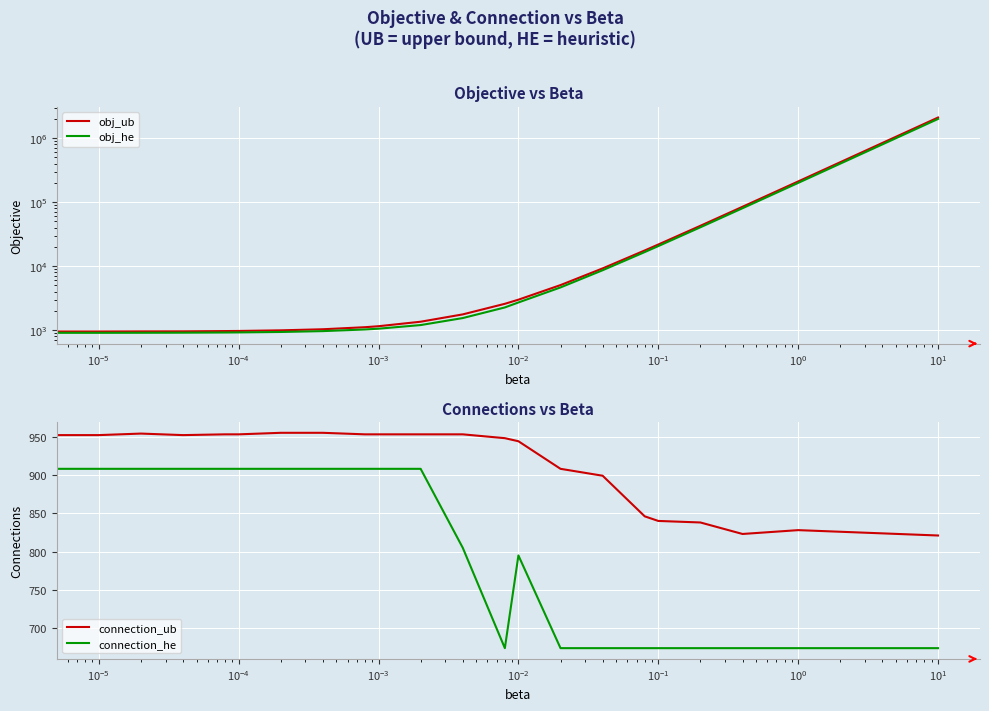

What is the total value across all series at 13?

7442.0